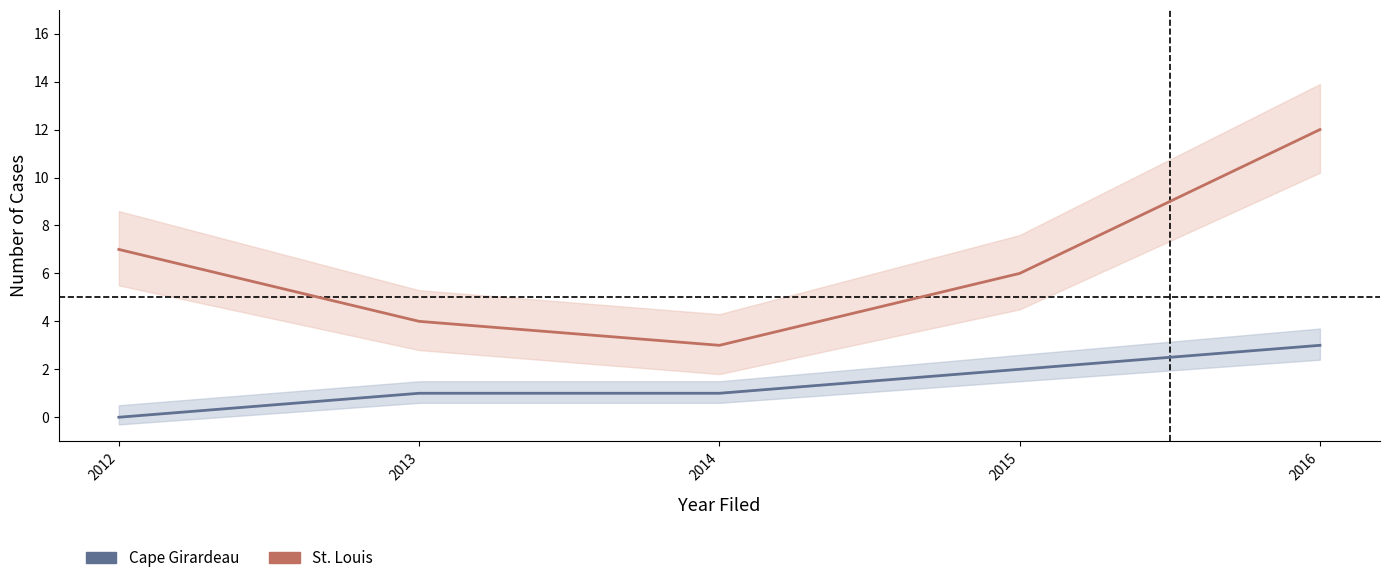

How many lines are shown in the chart?

2